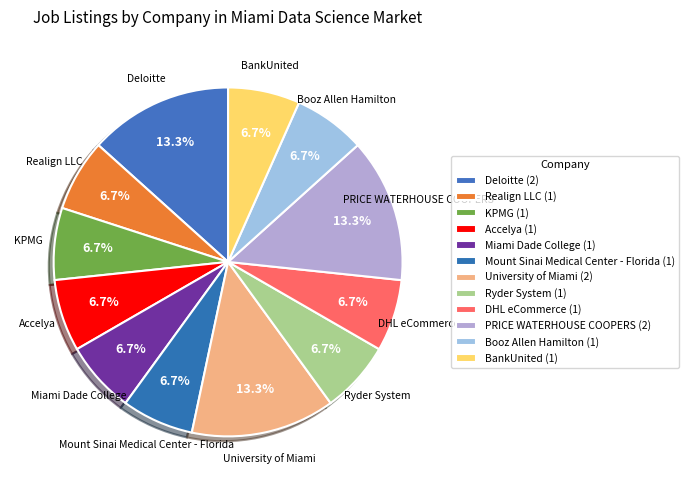

How many segments does this pie chart have?

12